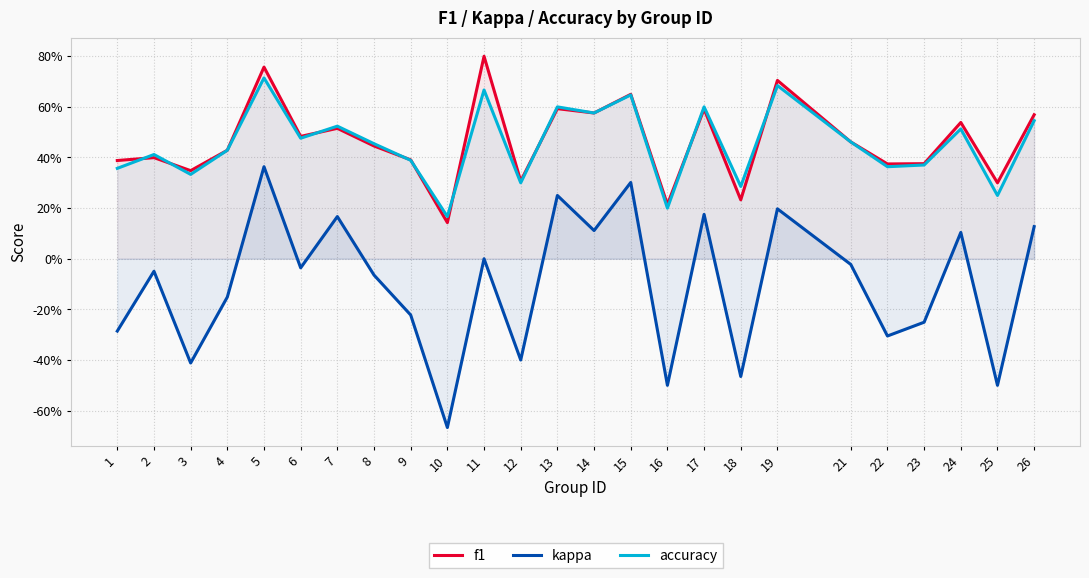

Reading left to right, extract all data points from this chart.

f1: 1=0.4	2=0.4	3=0.3	4=0.4	5=0.8	6=0.5	7=0.5	8=0.4	9=0.4	10=0.1	11=0.8	12=0.3	13=0.6	14=0.6	15=0.6	16=0.2	17=0.6	18=0.2	19=0.7	21=0.5	22=0.4	23=0.4	24=0.5	25=0.3	26=0.6
kappa: 1=-0.3	2=-0.0	3=-0.4	4=-0.2	5=0.4	6=-0.0	7=0.2	8=-0.1	9=-0.2	10=-0.7	11=0.0	12=-0.4	13=0.2	14=0.1	15=0.3	16=-0.5	17=0.2	18=-0.5	19=0.2	21=-0.0	22=-0.3	23=-0.3	24=0.1	25=-0.5	26=0.1
accuracy: 1=0.4	2=0.4	3=0.3	4=0.4	5=0.7	6=0.5	7=0.5	8=0.5	9=0.4	10=0.2	11=0.7	12=0.3	13=0.6	14=0.6	15=0.6	16=0.2	17=0.6	18=0.3	19=0.7	21=0.5	22=0.4	23=0.4	24=0.5	25=0.2	26=0.5